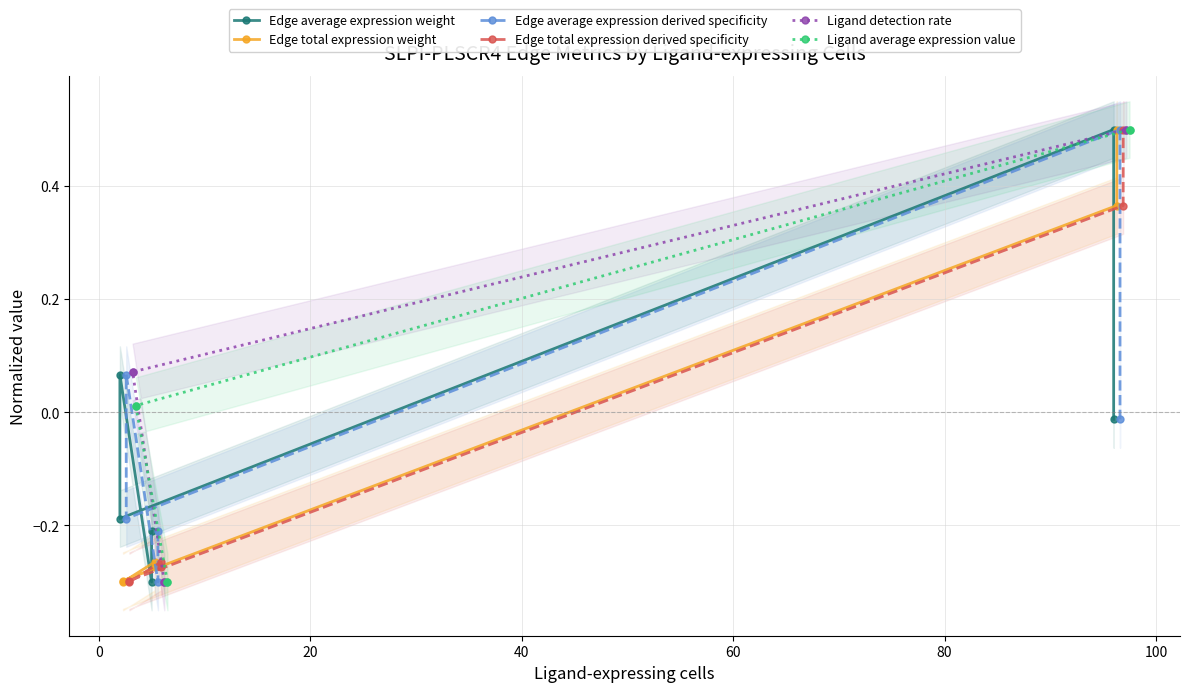

Count the Edge total expression weight values in the range 0 to 1.

2